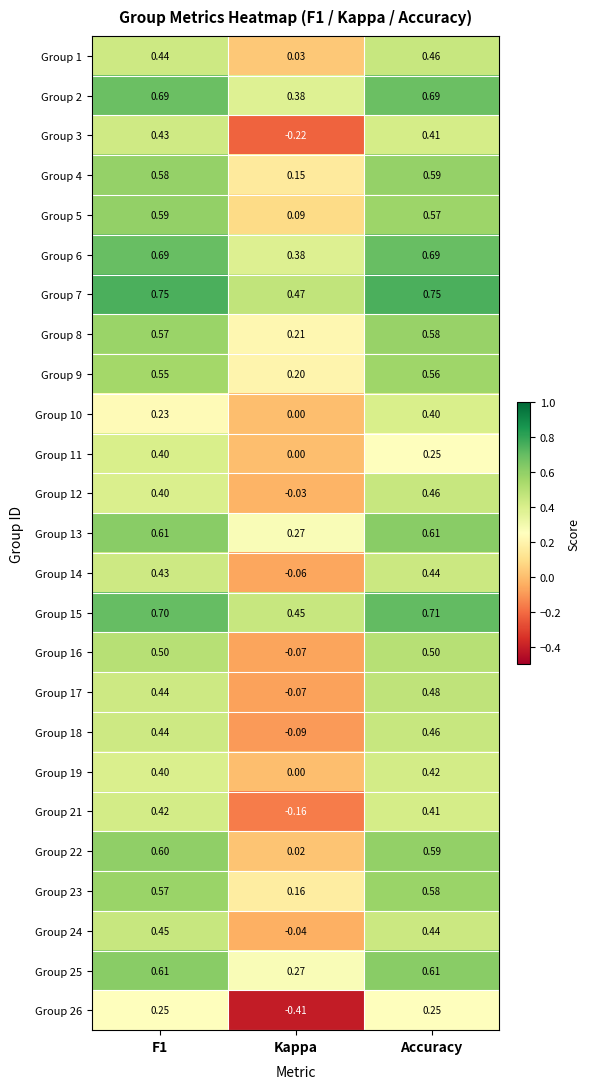

Where is Group 15 nearest to the value 0?

Kappa